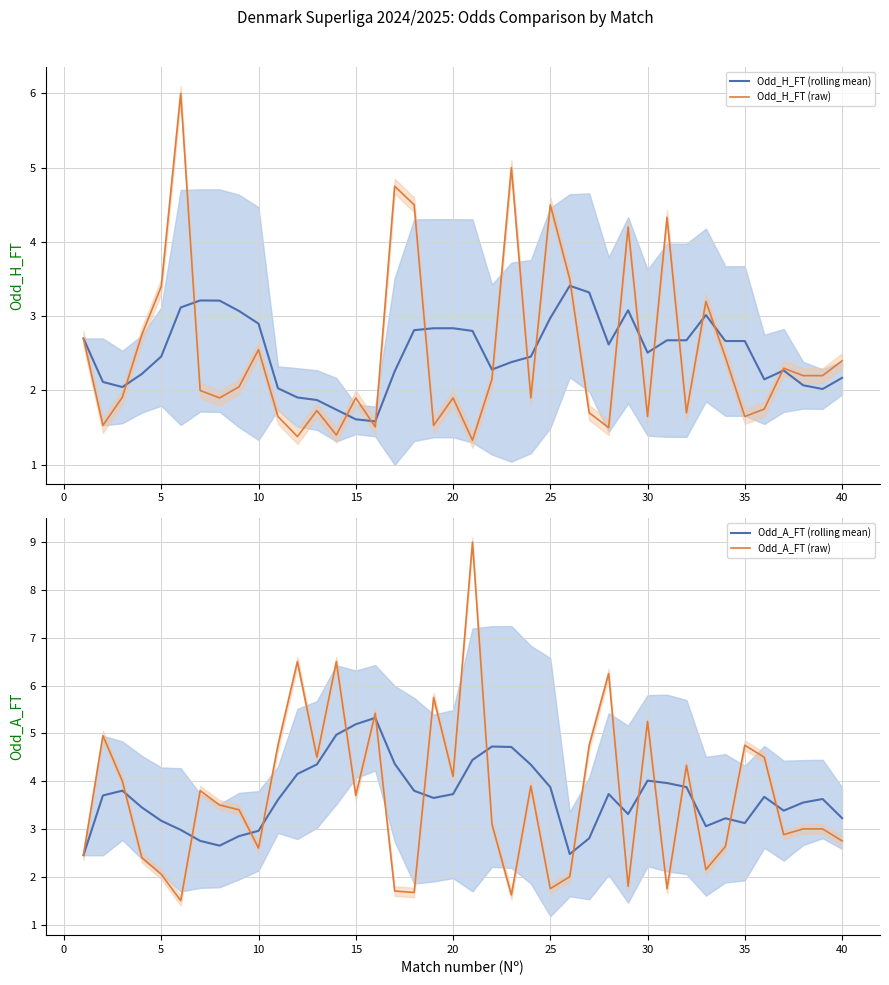

What is the maximum value for Odd_H_FT (rolling mean)?

3.4